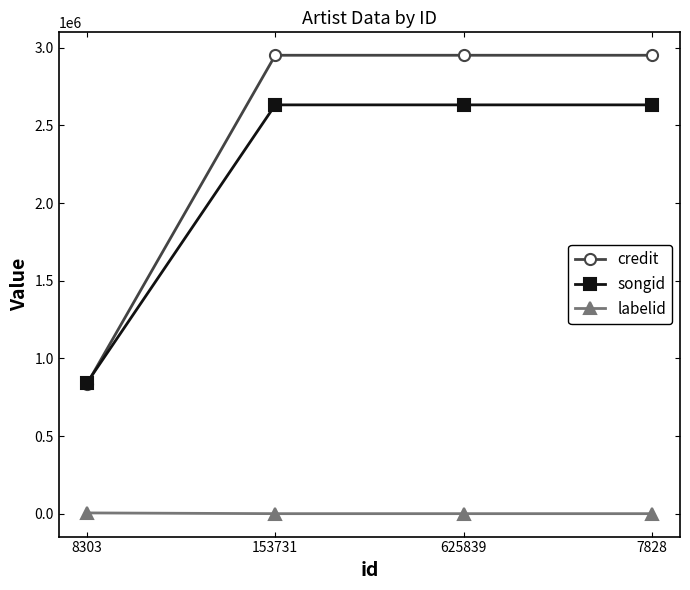

Rank the series at 153731 from lowest to highest value.

labelid, songid, credit